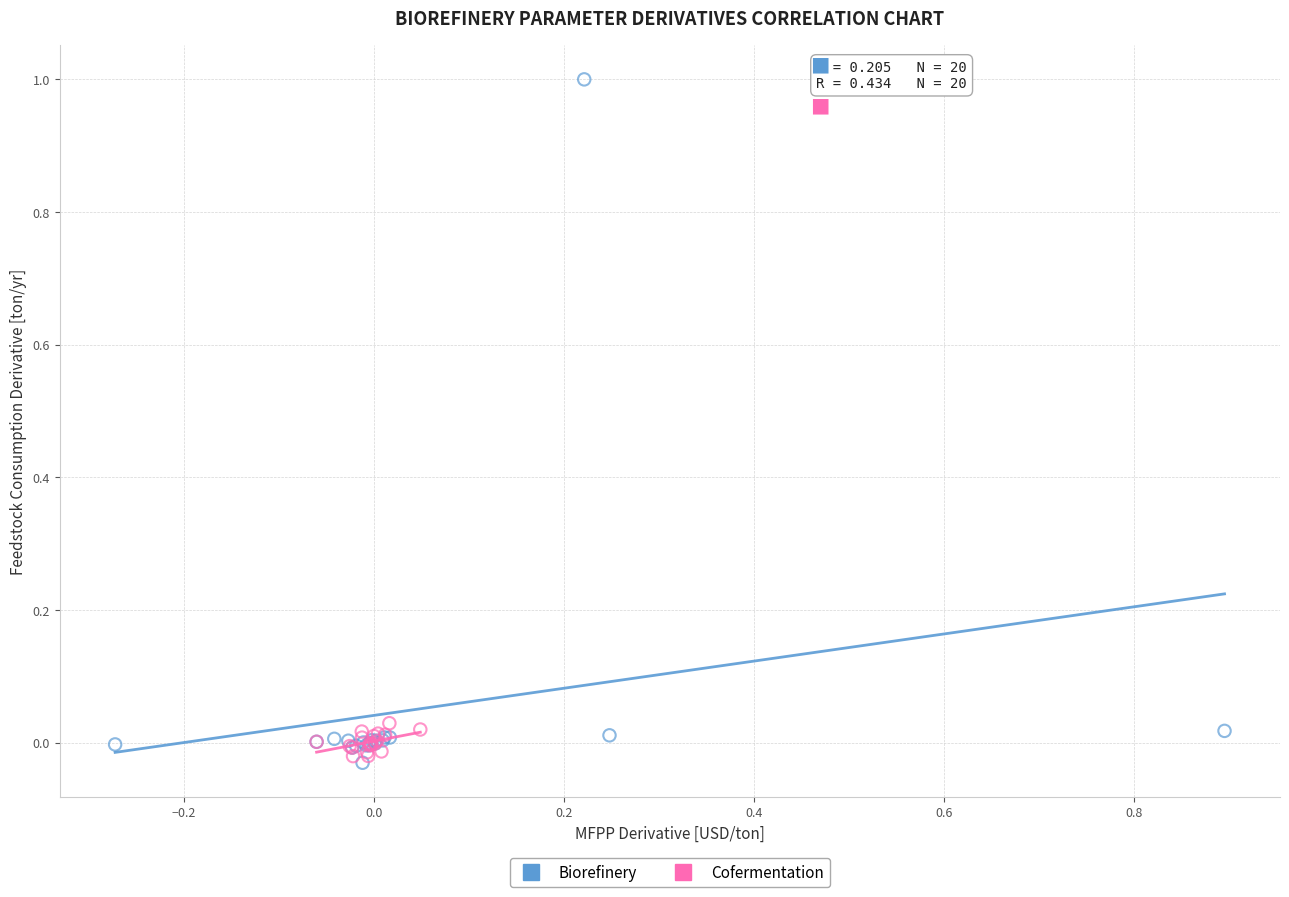

What are all the series names shown in the legend?

Biorefinery, Cofermentation